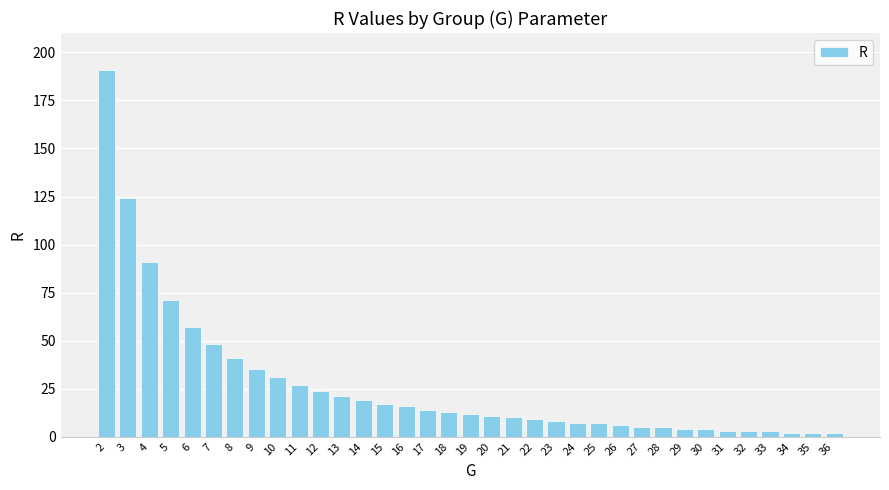

The value at 17 is 14. True or false?

True